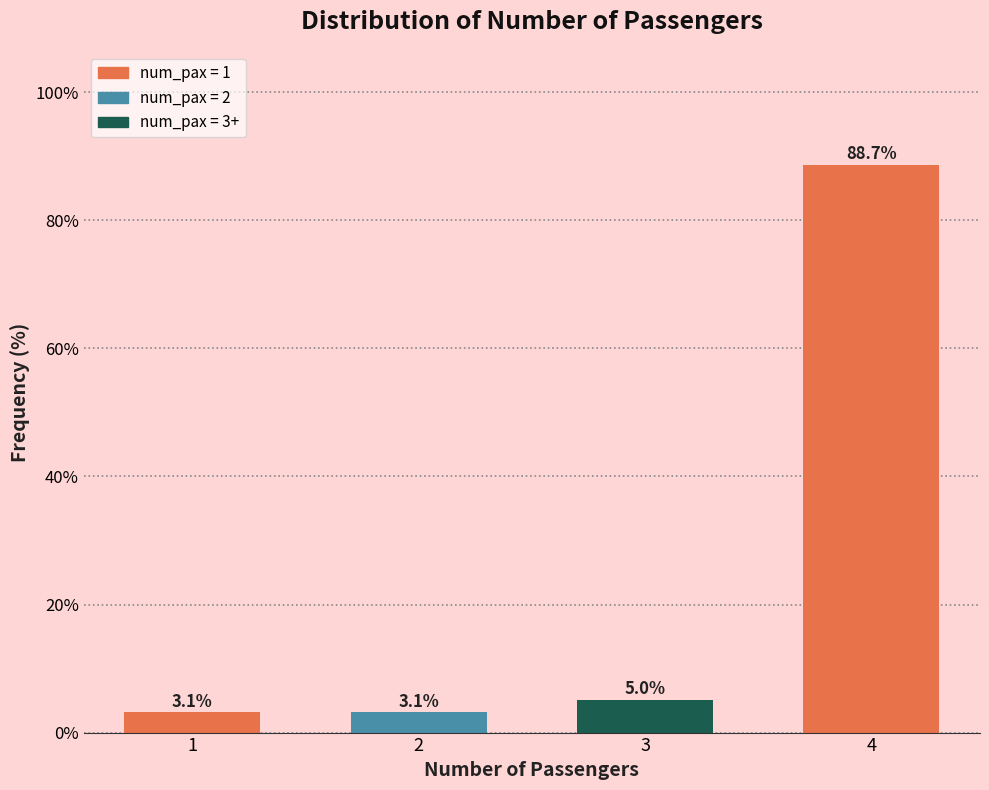

Reading left to right, what are all the values shown in this chart?

3.1	3.1	5.0	88.7